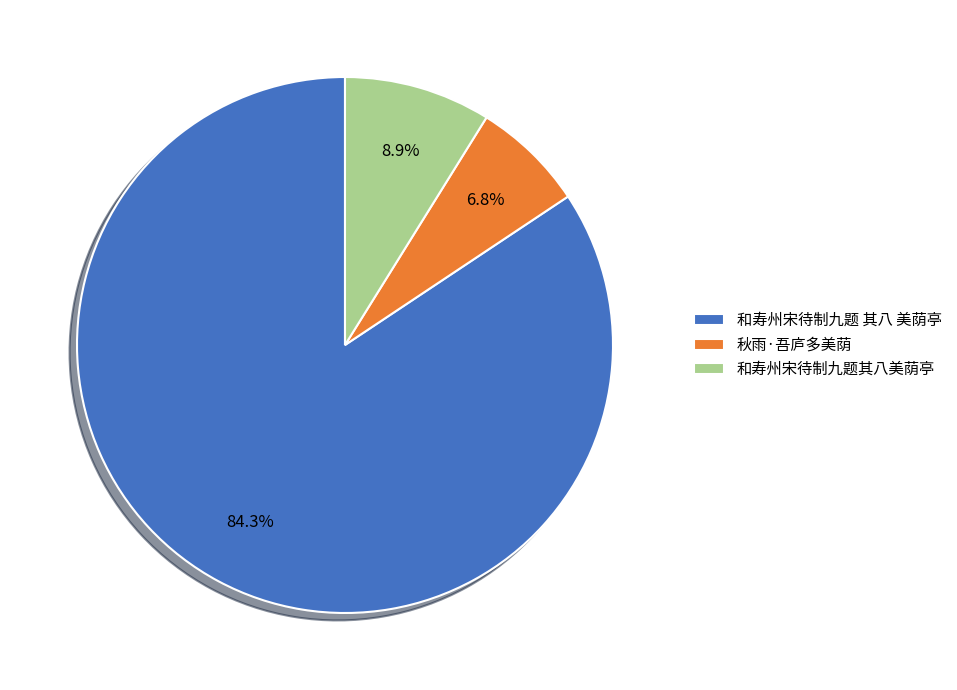

Count the number of slices in the pie.

3